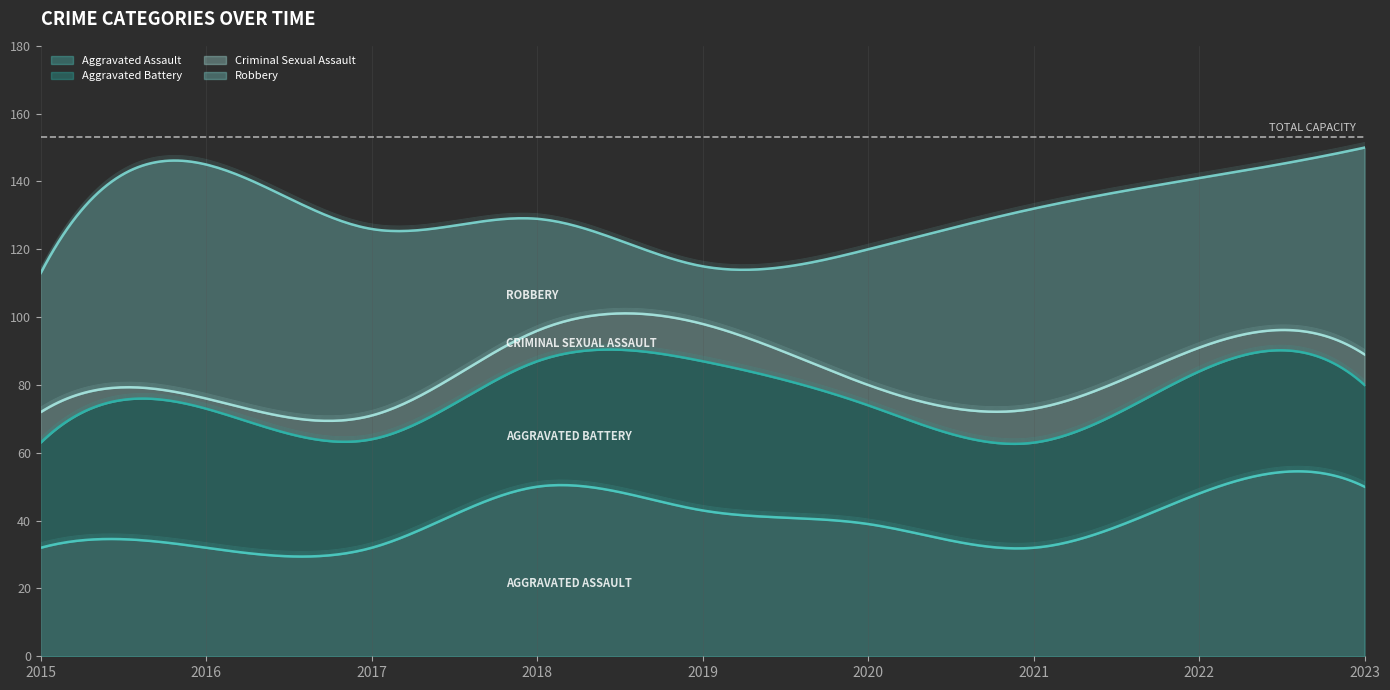

What is the difference between the maximum and minimum values in the Aggravated Assault series?

25.1